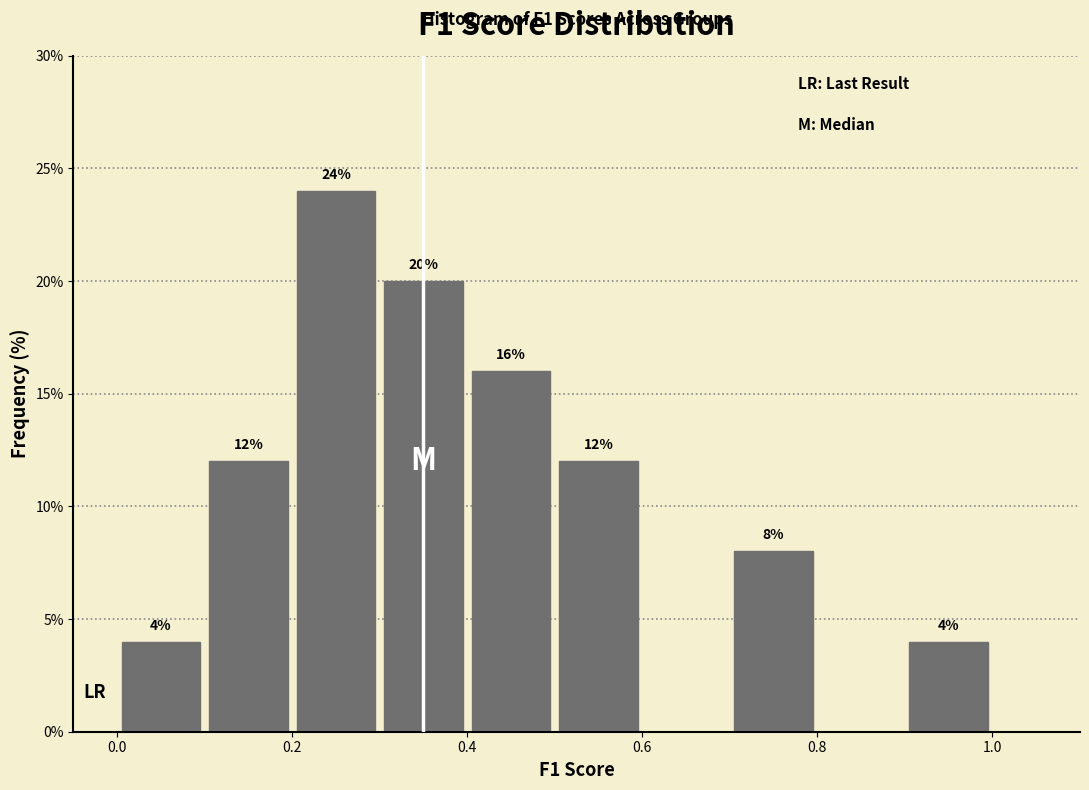

Over which range of the x-axis is the bar tallest?

0.2 to 0.3